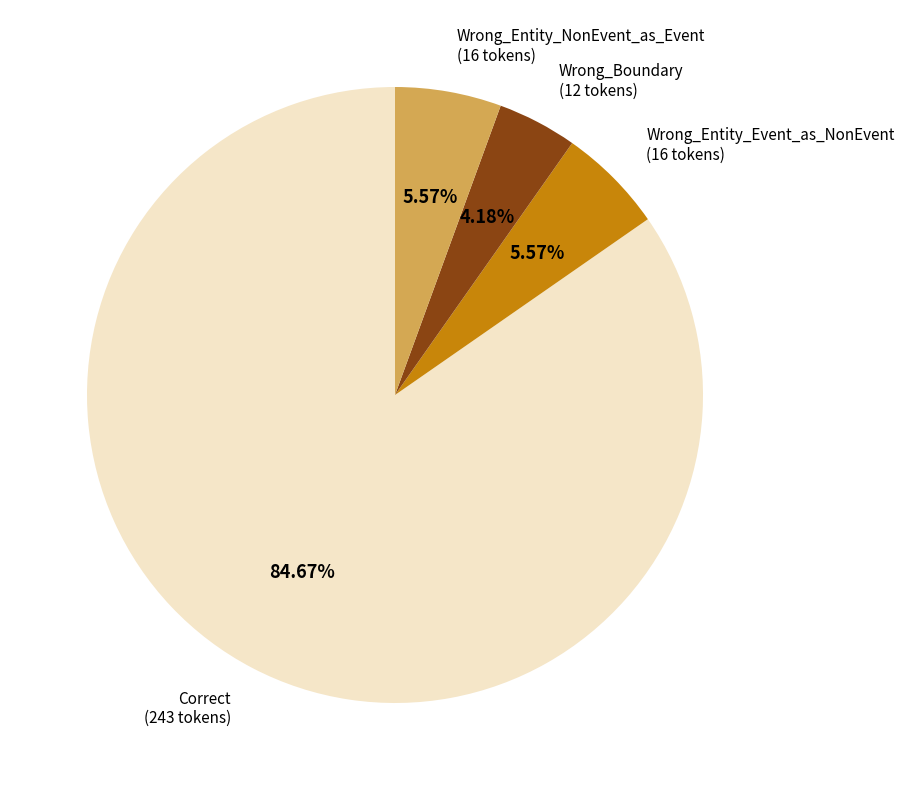

Count the number of slices in the pie.

4